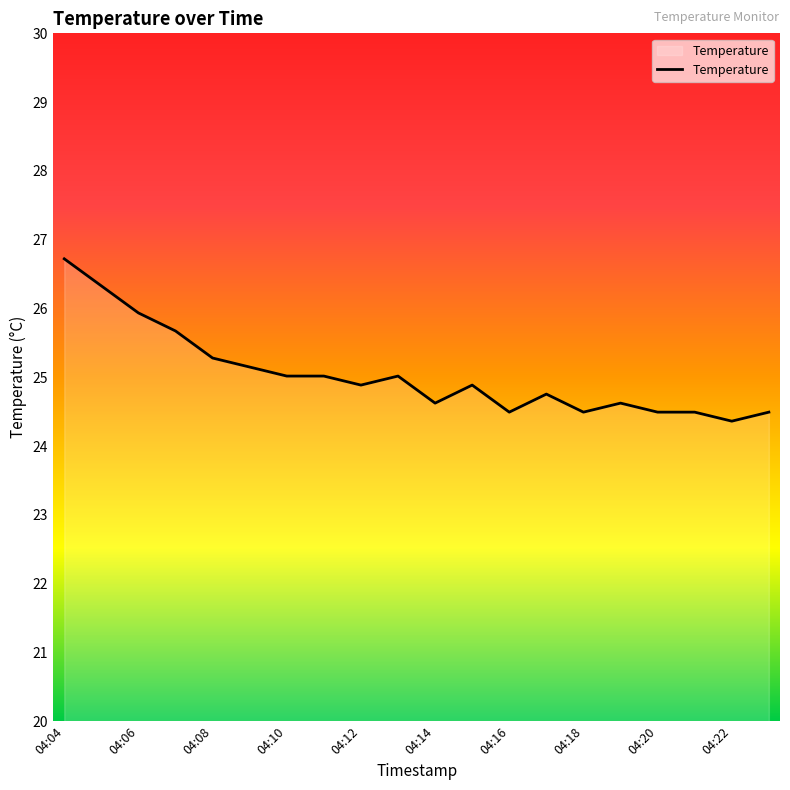

What is the greatest value displayed?

26.7